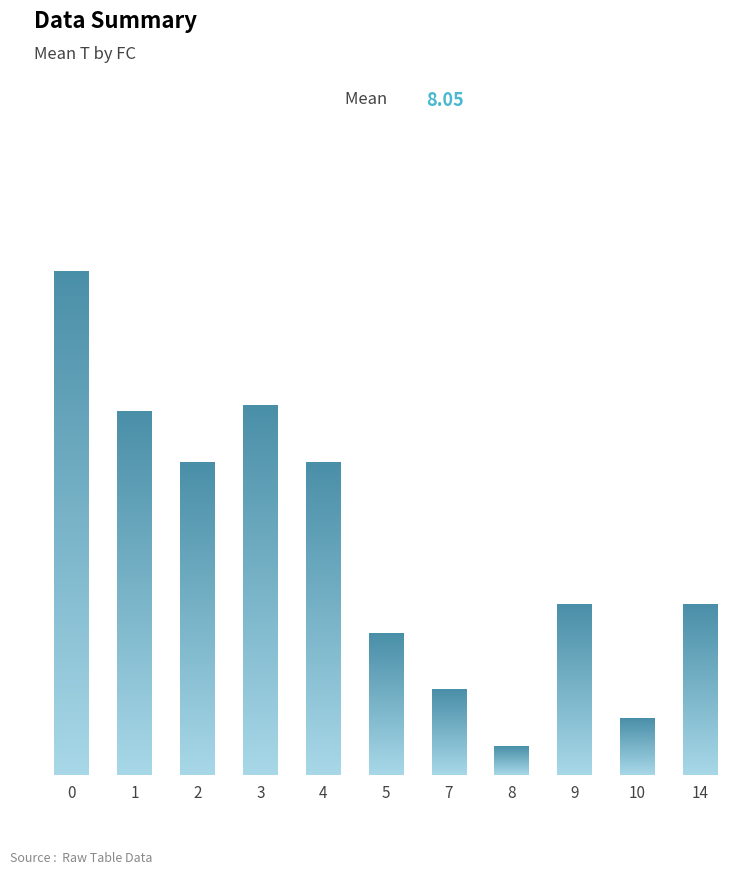

What is the change in value from 4 to 9?

-5.0